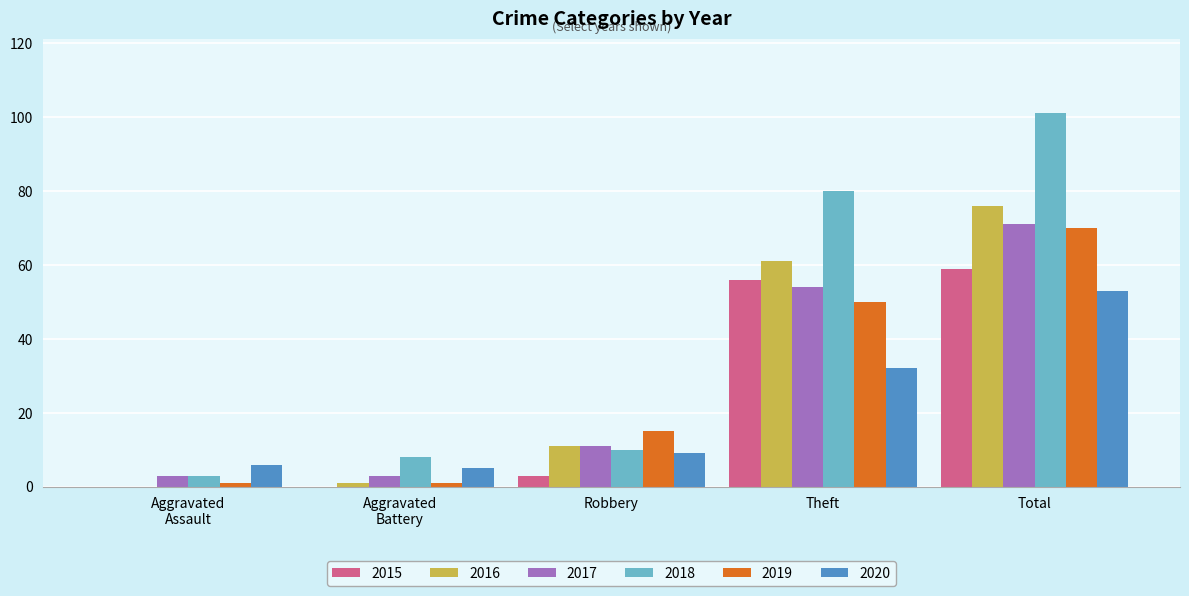

At which category is the sum across all series the highest?

Total